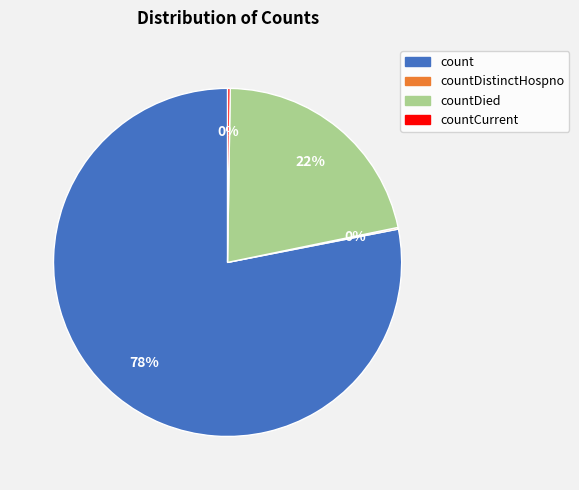

The count slice represents 73% of the pie. True or false?

False